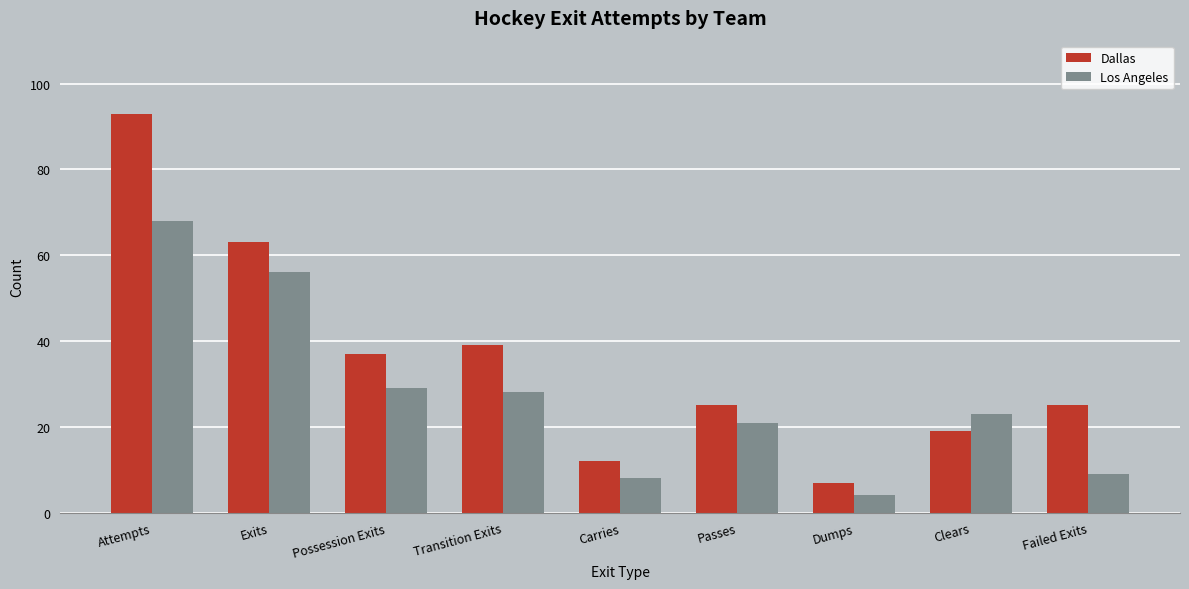

Which series has the largest range (max minus min)?

Dallas